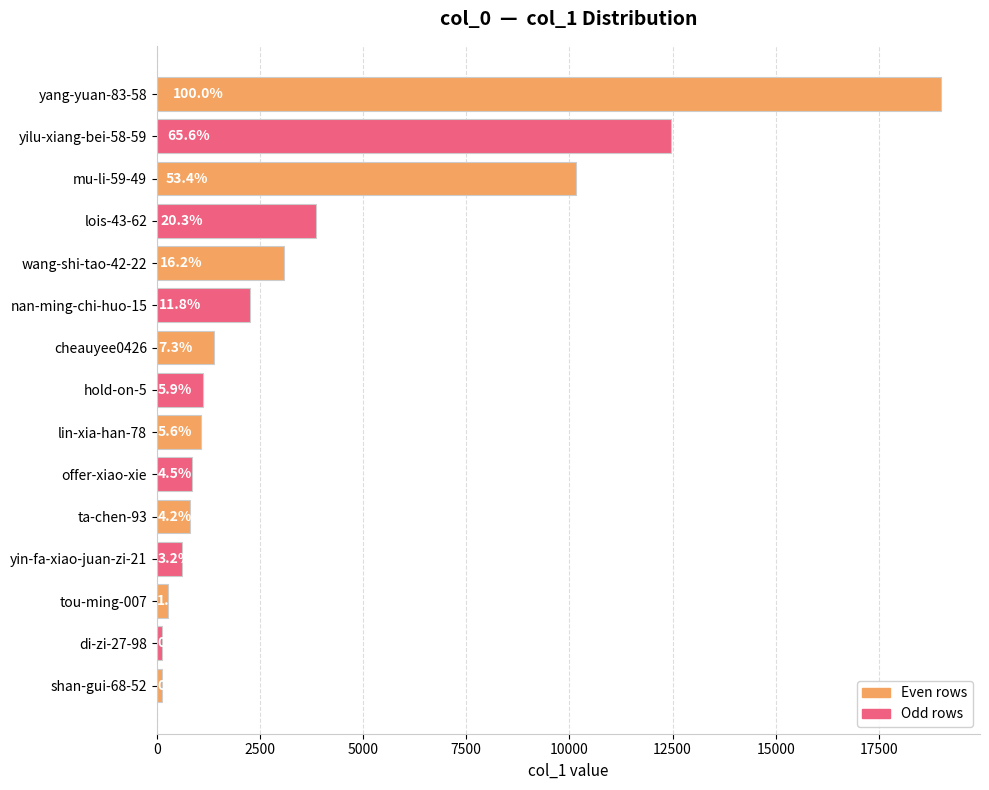

How many bars are there in total?

15